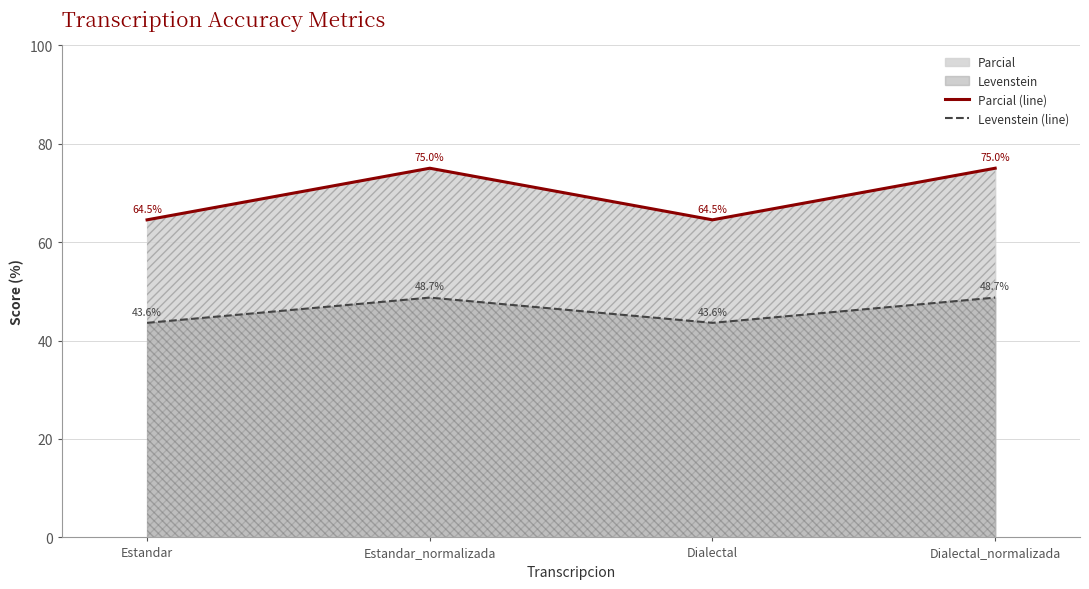

True or false: Levenstein (line) has a value of 19.9 at Estandar.

False